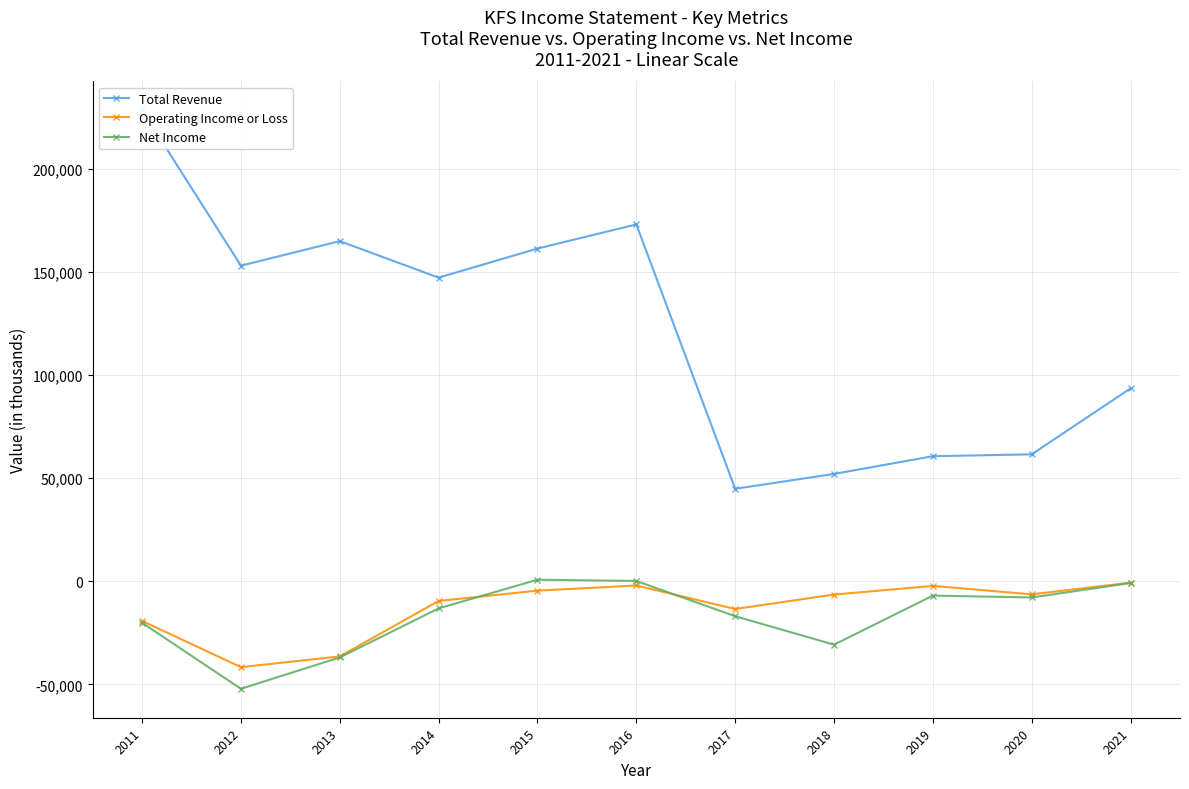

At how many categories does at least one series exceed 119872?

6